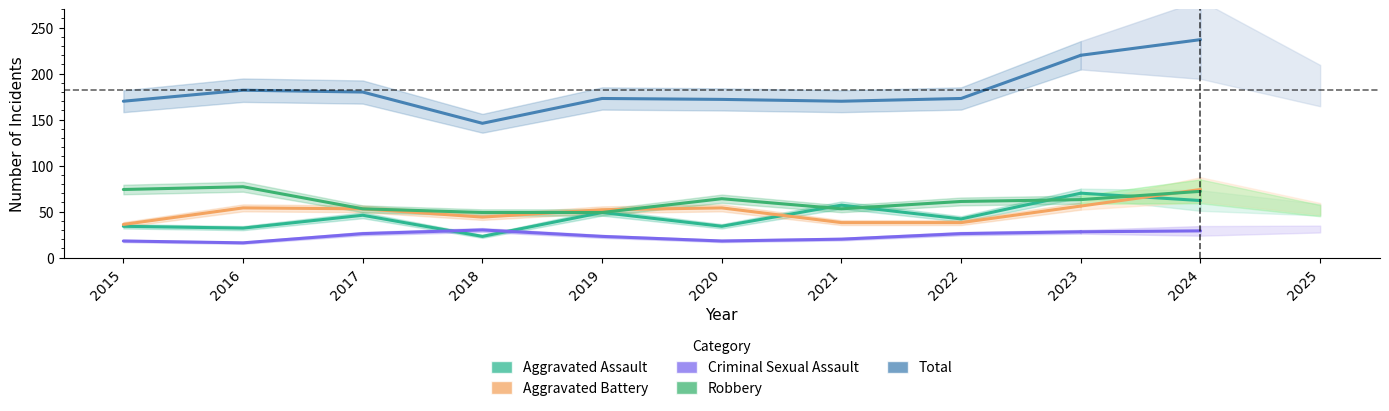

The Total series shows 220 at 2023. True or false?

True